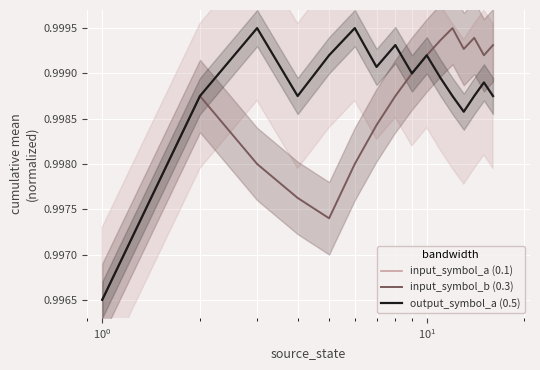

What are all the series names shown in the legend?

input_symbol_a (0.1), input_symbol_b (0.3), output_symbol_a (0.5)